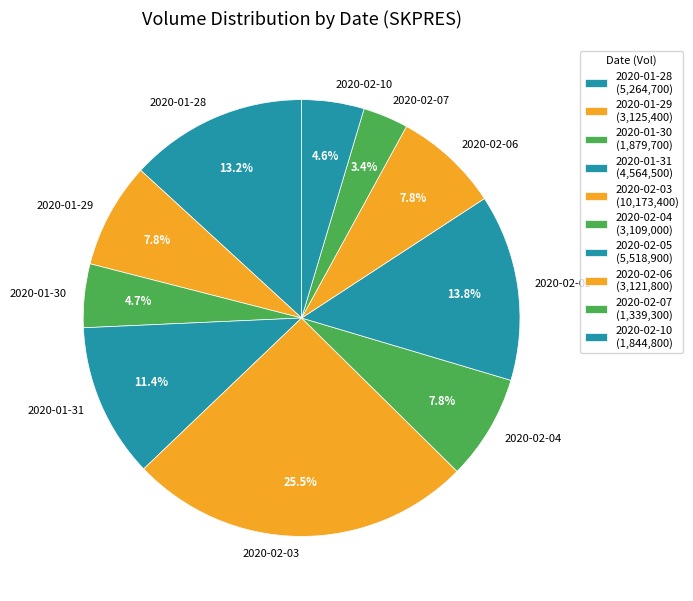

How many slices are in this pie chart?

10